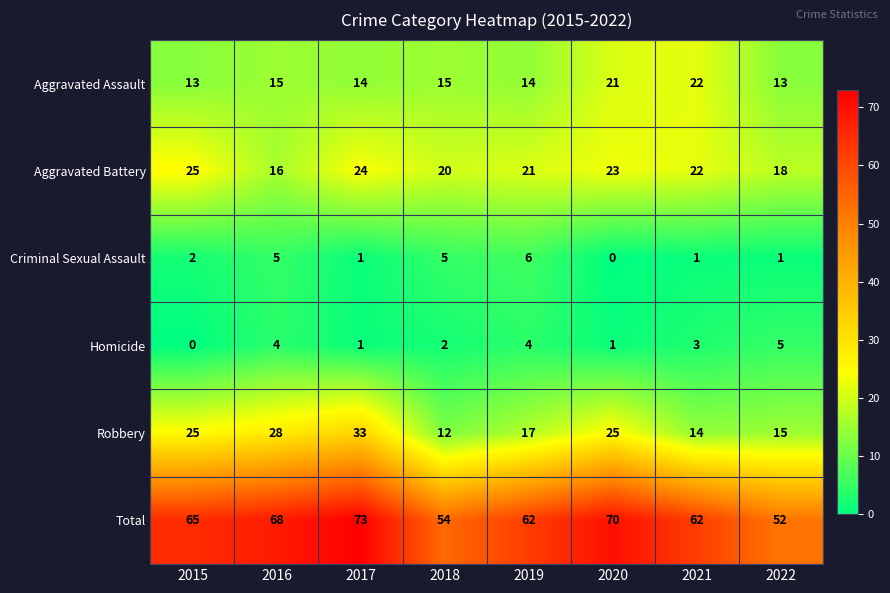

Between 2017 and 2022, which series saw the biggest shift?

Total